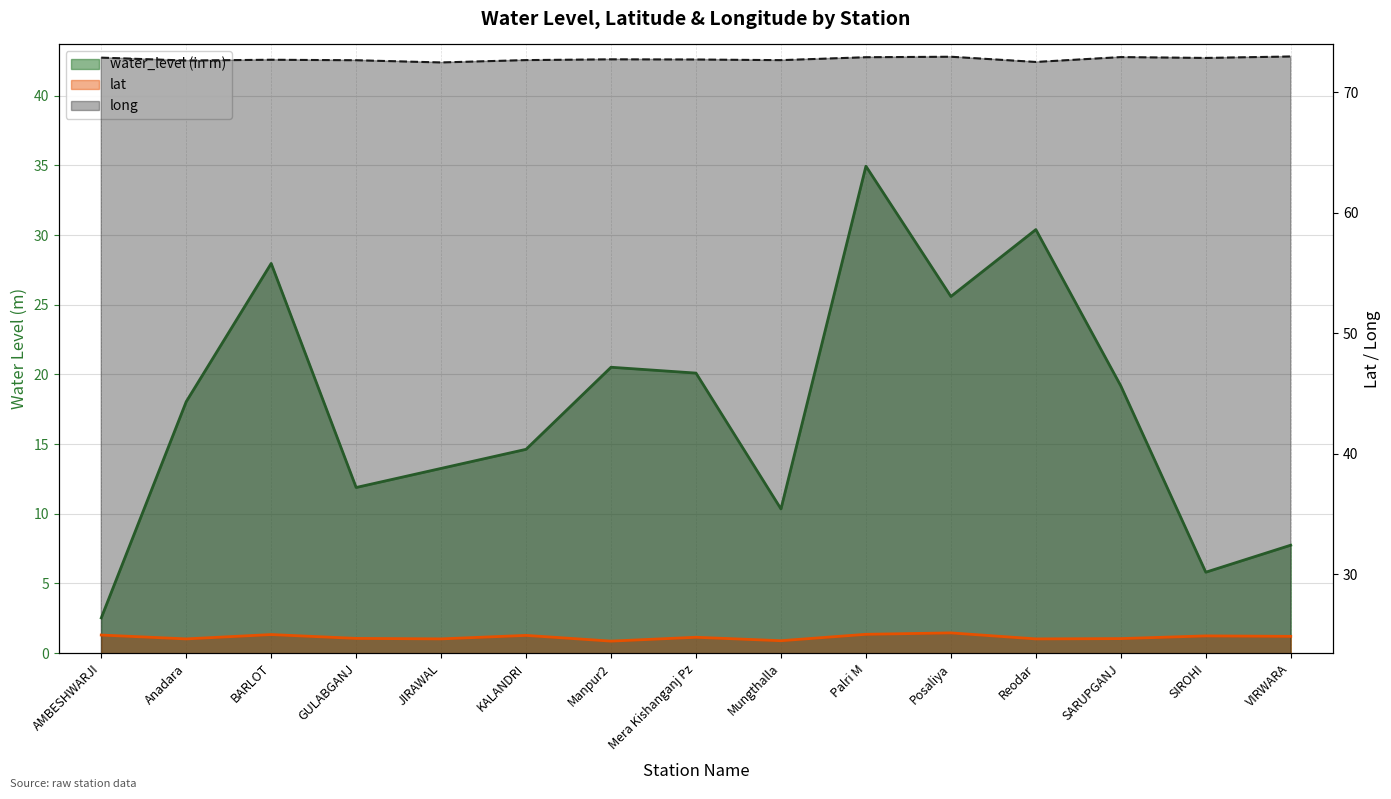

After their last crossing, which series has the higher values: water_level (in m) or lat?

lat